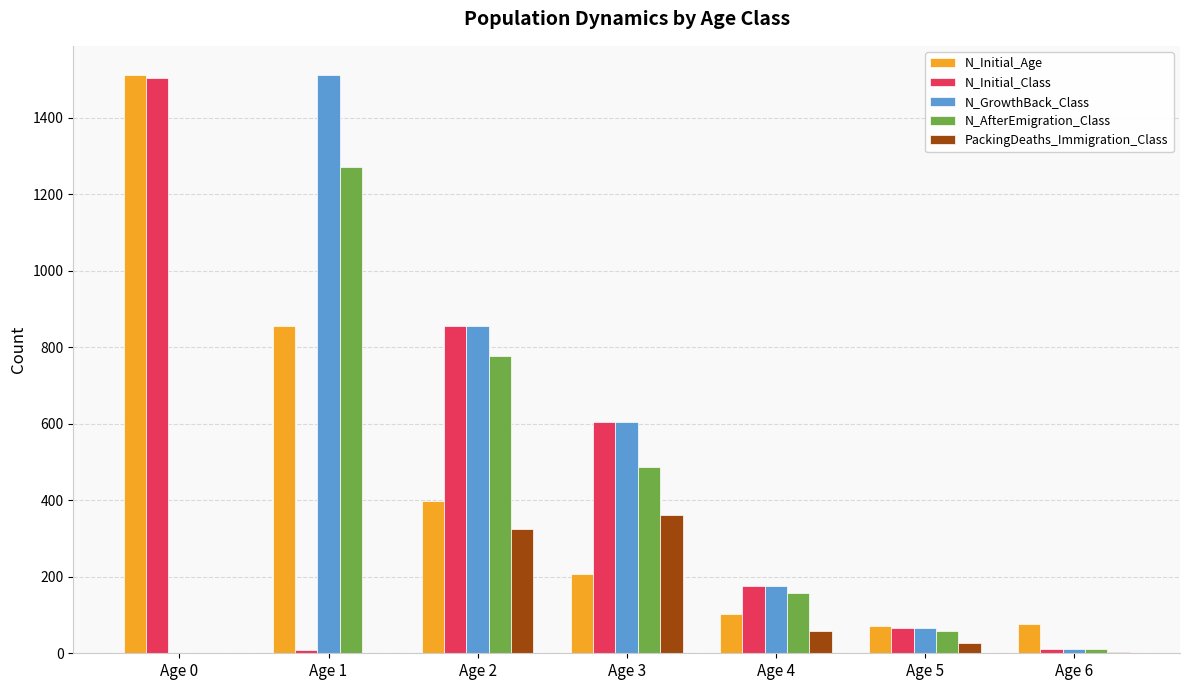

Between Age 1 and Age 5, which series saw the biggest shift?

N_GrowthBack_Class